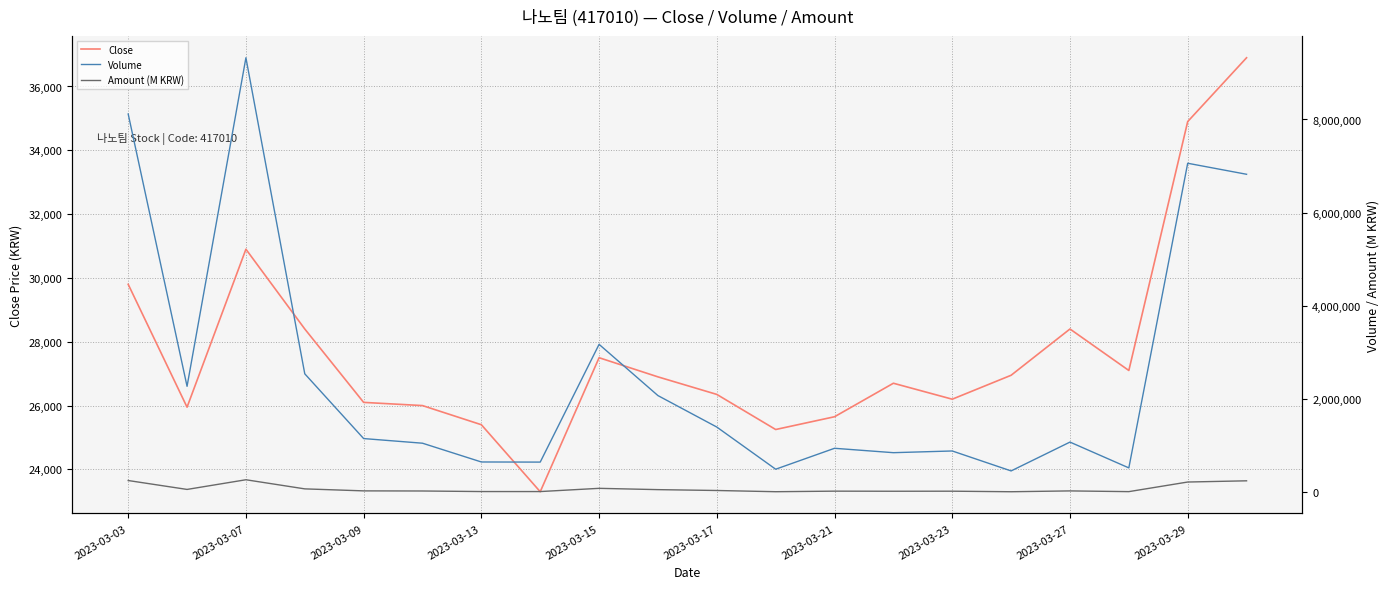

At how many categories does at least one series exceed 1872258?

8